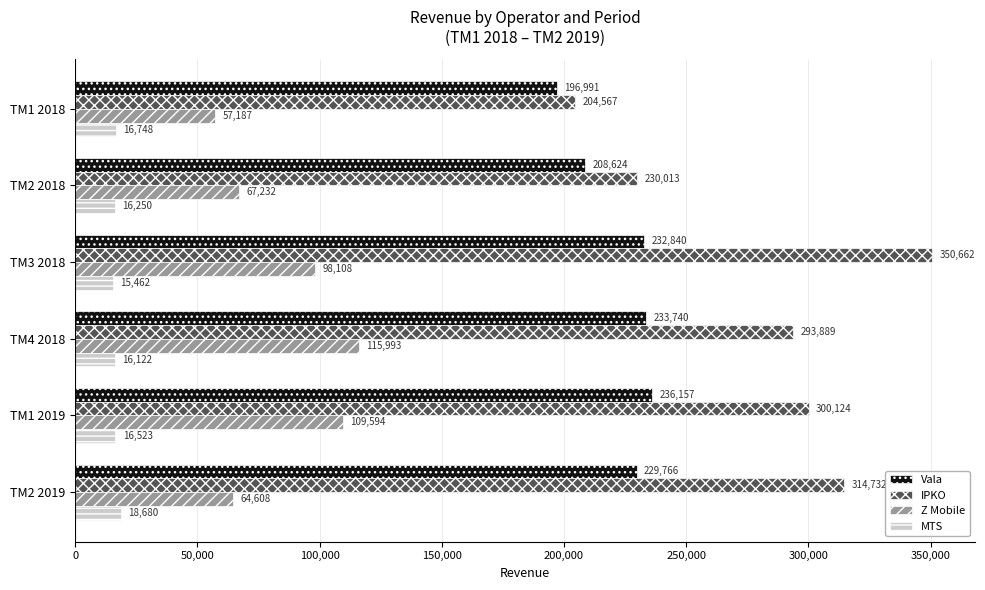

Count the number of categories in the chart.

6